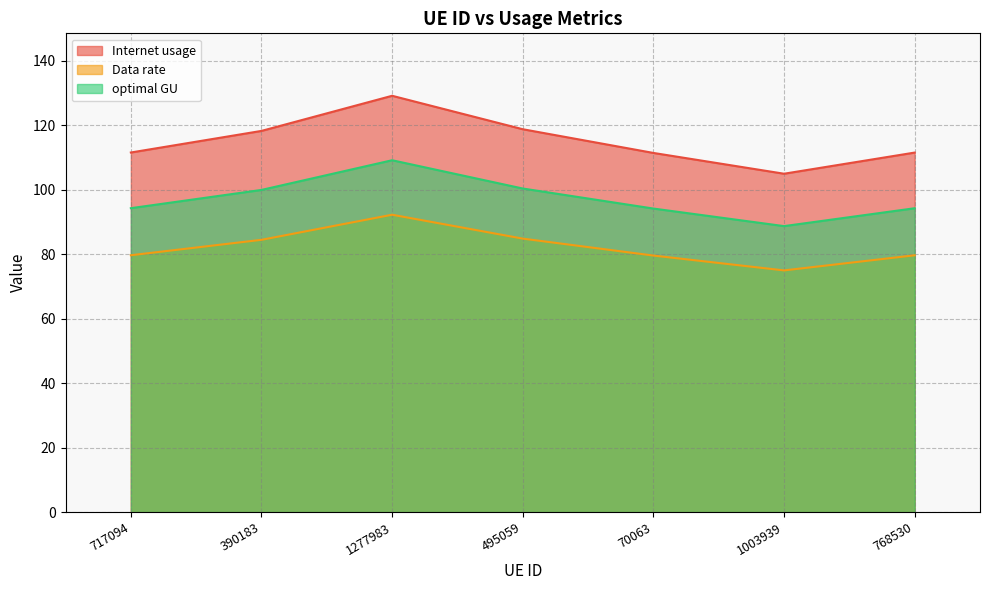

What is the lowest value of the Internet usage series?

104.9